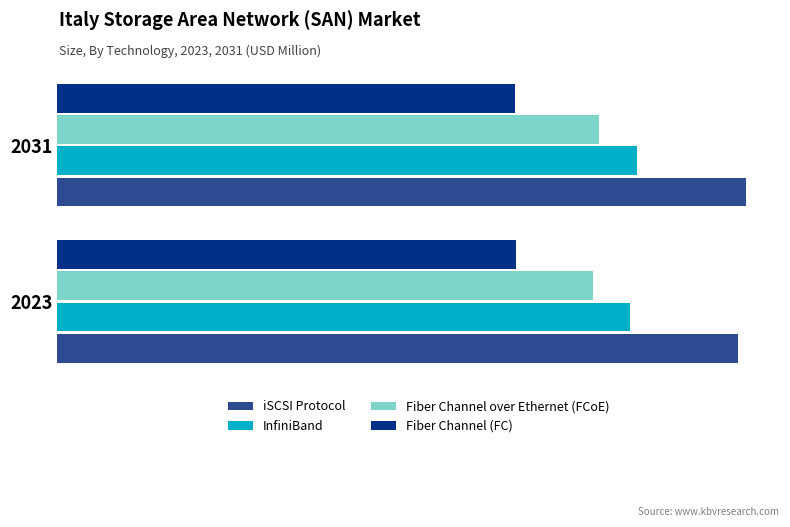

Reading left to right, what are all the values shown in this chart?

iSCSI Protocol: 100.4	101.6
InfiniBand: 84.5	85.6
Fiber Channel over Ethernet (FCoE): 79.1	80.0
Fiber Channel (FC): 67.6	67.6